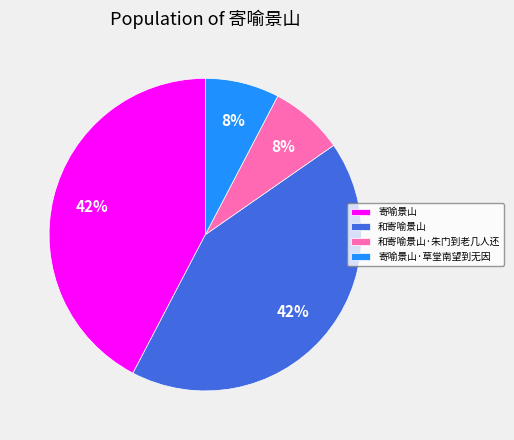

Does any single category account for the majority?

No